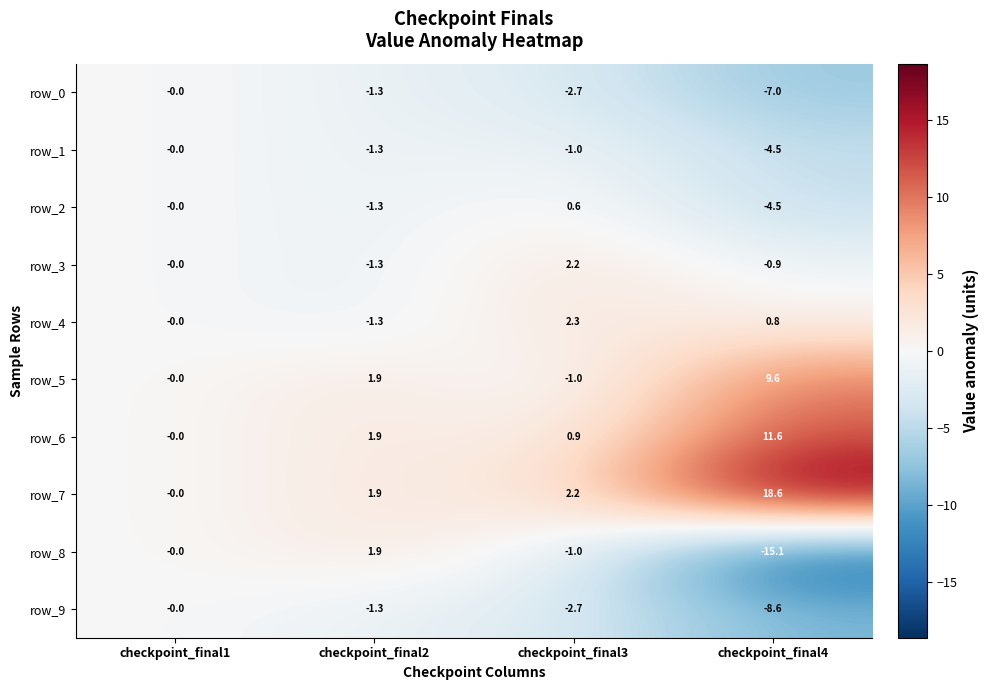

Rank the categories by row_8 value from lowest to highest.

checkpoint_final4, checkpoint_final3, checkpoint_final1, checkpoint_final2